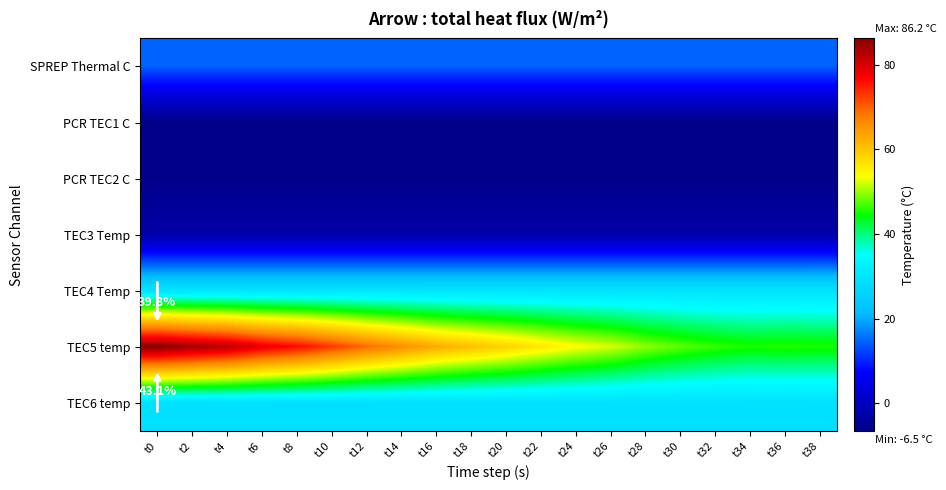

Count the number of categories in the chart.

20